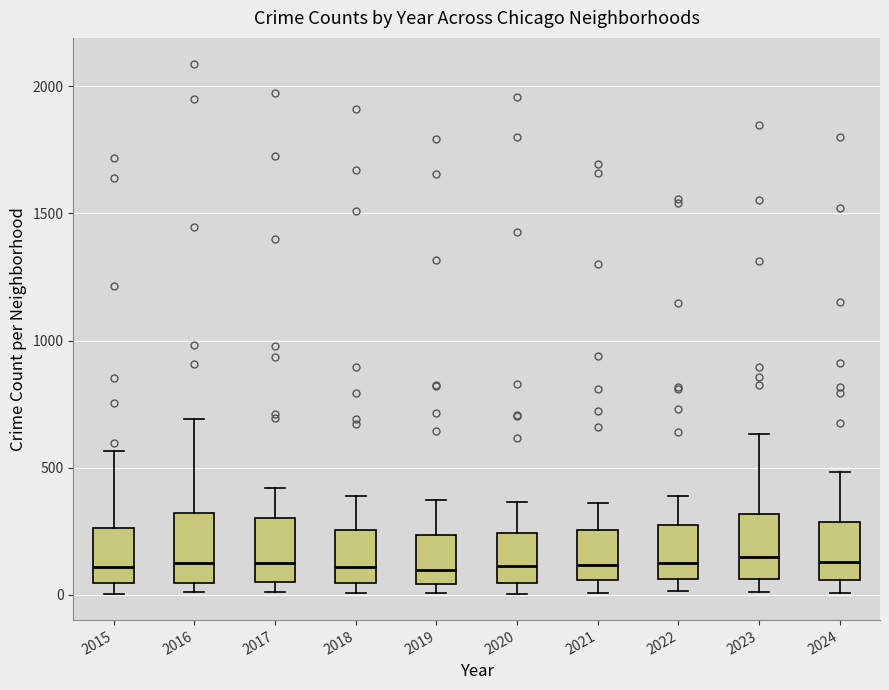

Reading left to right, transcribe this box plot: for each box, give where its median line is, the range the box spans, and where its two whiskers end, as read against the y-axis. The values are not printed on the chart, so give them approximately, as read against the axis.

2015: median 100, box 50 to 250, whiskers 0 to 550
2016: median 150, box 50 to 300, whiskers 0 to 700
2017: median 100, box 50 to 300, whiskers 0 to 400
2018: median 100, box 50 to 250, whiskers 0 to 400
2019: median 100, box 50 to 250, whiskers 0 to 400
2020: median 100, box 50 to 250, whiskers 0 to 350
2021: median 100, box 50 to 250, whiskers 0 to 350
2022: median 100, box 50 to 250, whiskers 0 to 400
2023: median 150, box 50 to 300, whiskers 0 to 650
2024: median 150, box 50 to 300, whiskers 0 to 500